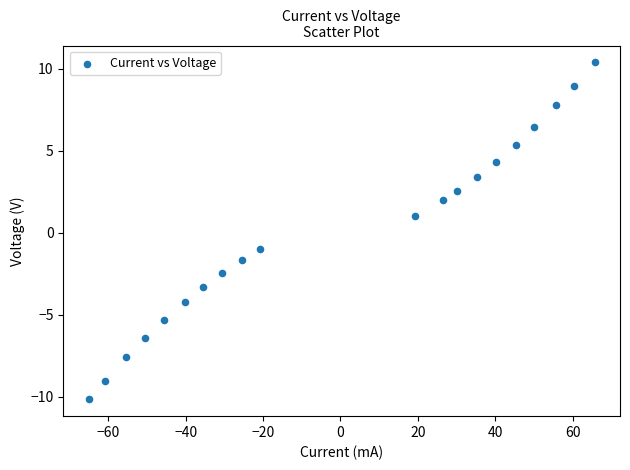

What is the range of X values (max minus min)?

130.8